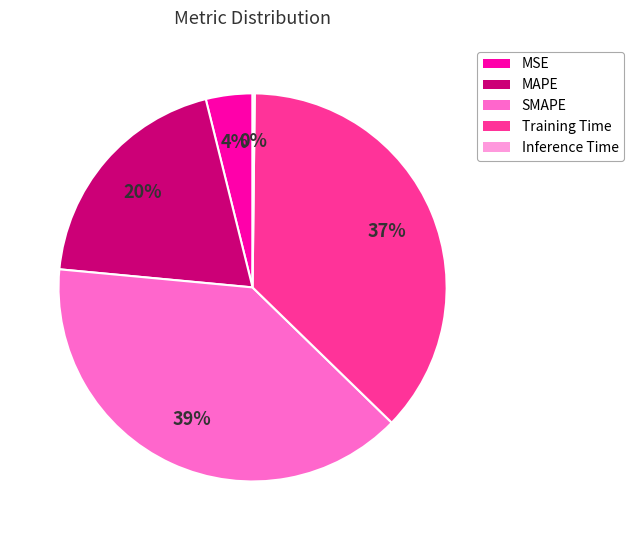

Is there any slice that represents more than half of the pie?

No